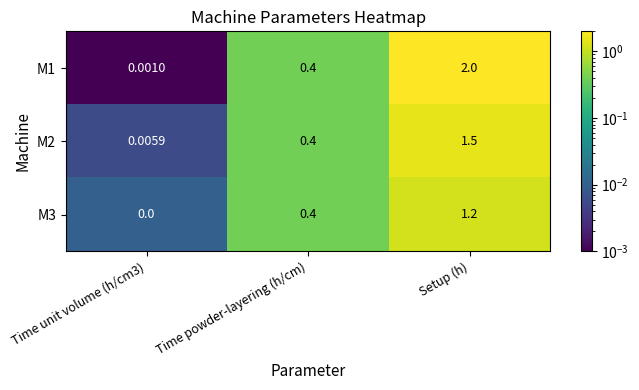

At which category is the sum across all series the highest?

Setup (h)